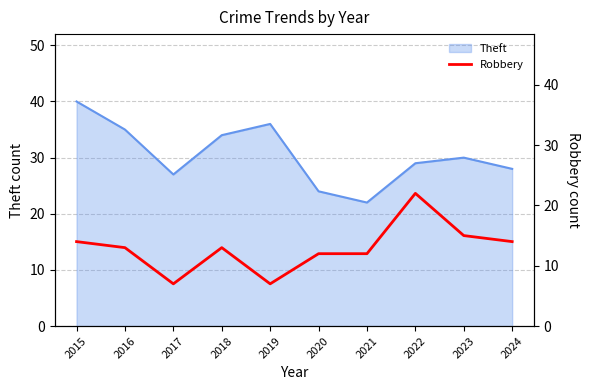

How many categories are shown in the chart?

10